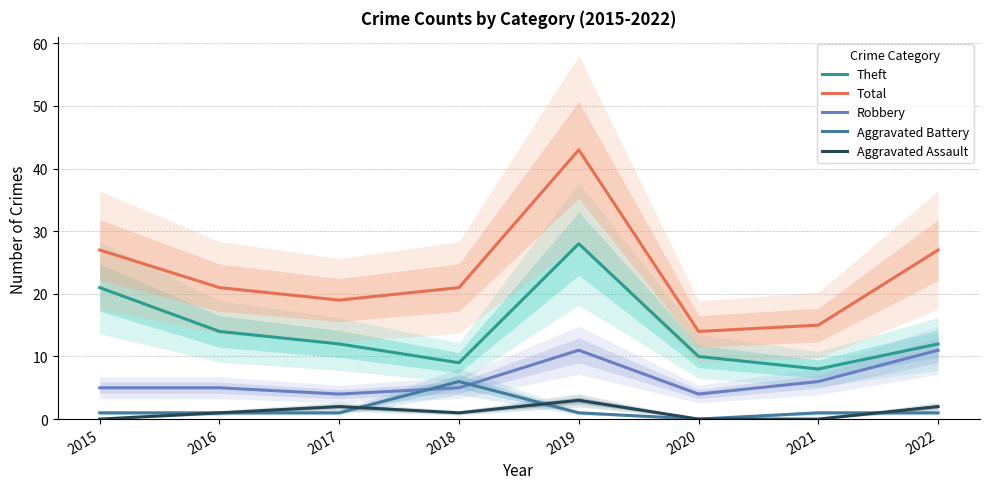

True or false: Robbery has a value of 5 at 2018.

True